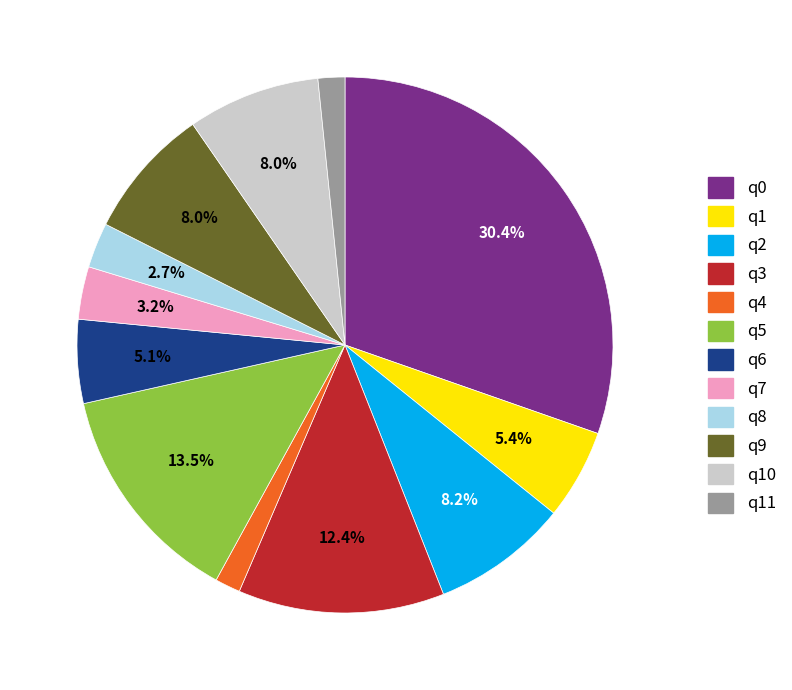

Is there a majority slice in this chart?

No